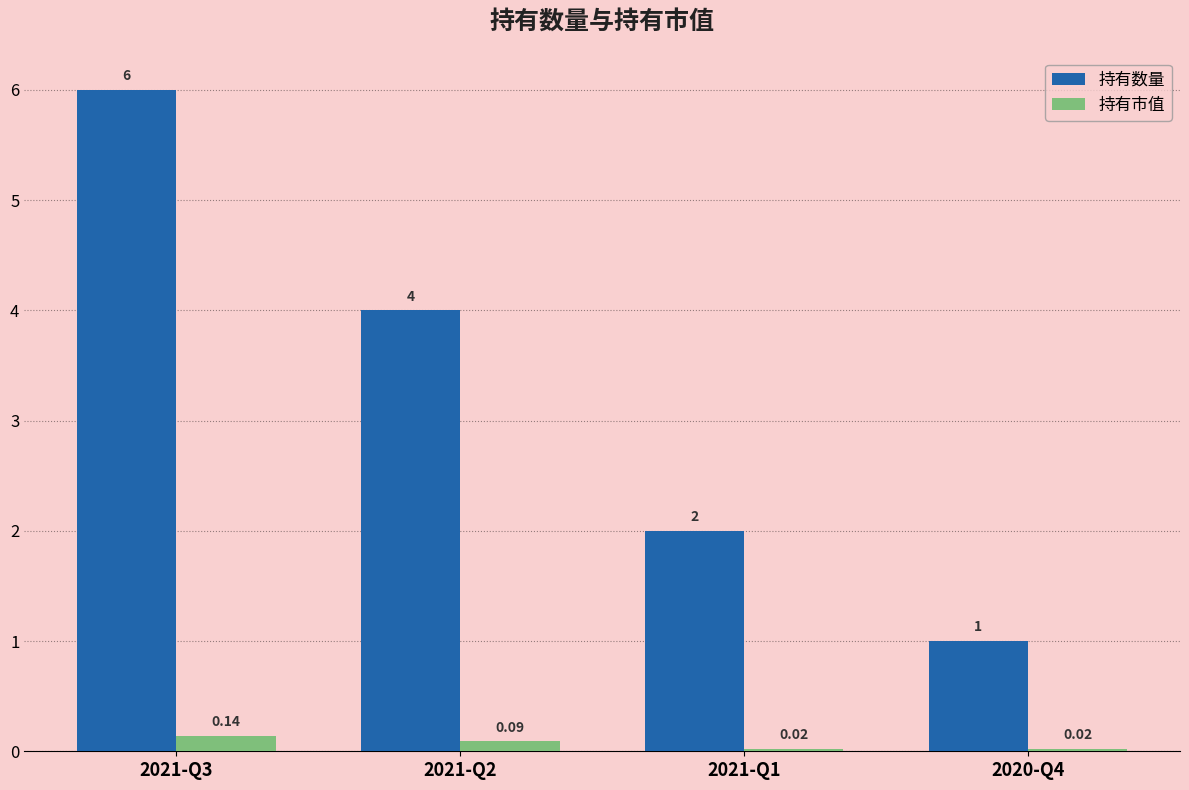

What is the difference between the 持有数量 values at 2021-Q1 and 2020-Q4?

1.0